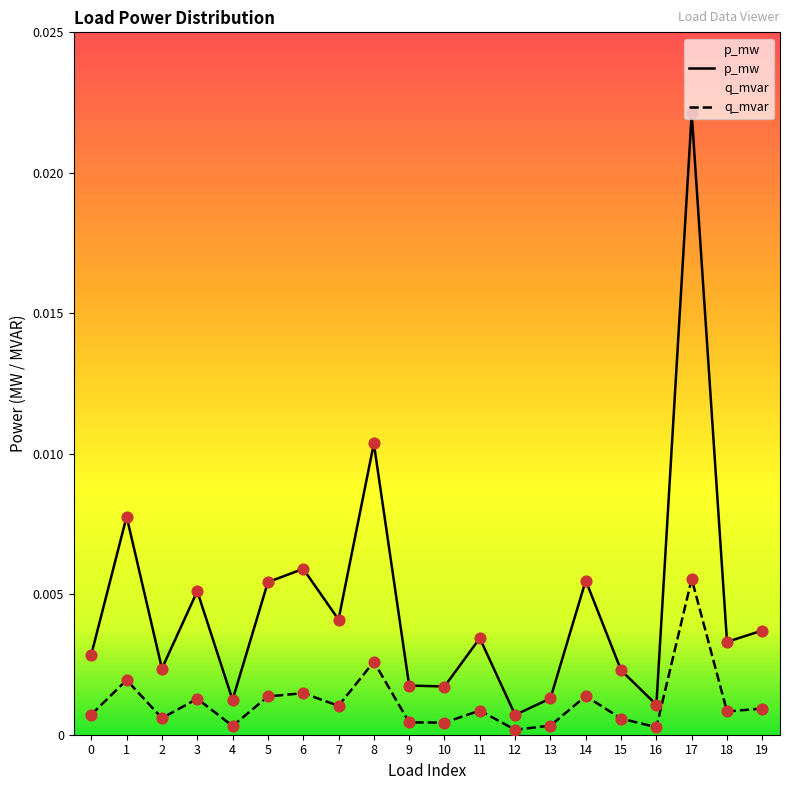

Which series has the widest spread of Y values?

p_mw